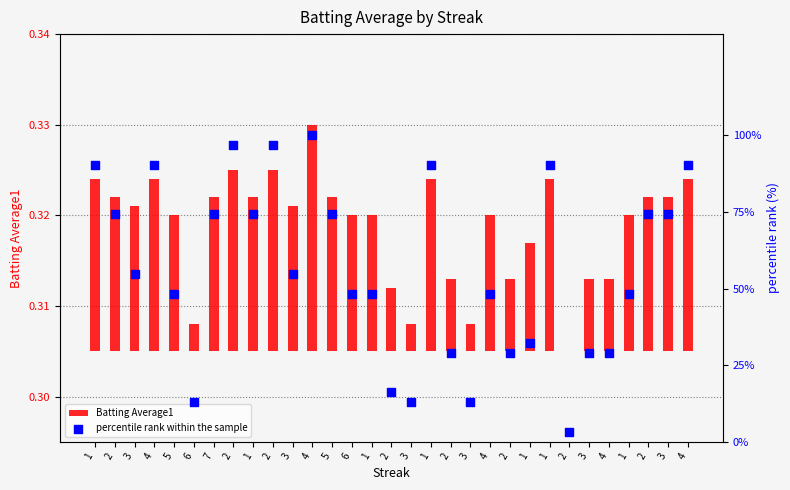

At how many categories does at least one series exceed 19?

26